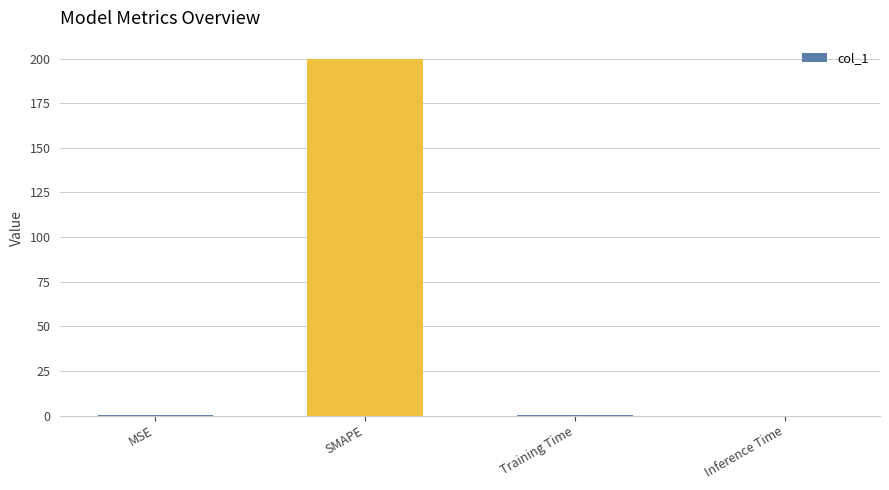

How many distinct data groups are displayed?

1